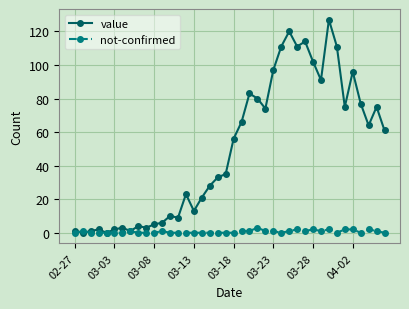

True or false: value has more than 0 interior local peaks.

True